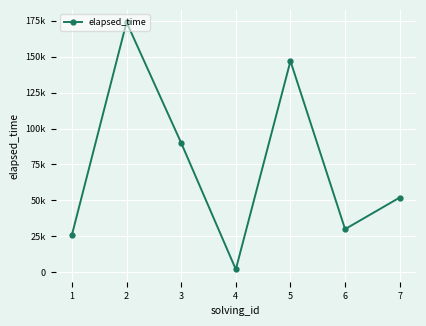

Does the chart have visible grid lines?

Yes